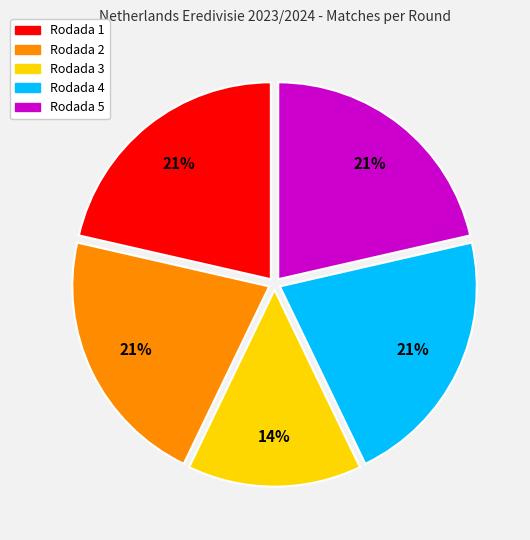

True or false: Rodada 3 accounts for 14% of the total.

True